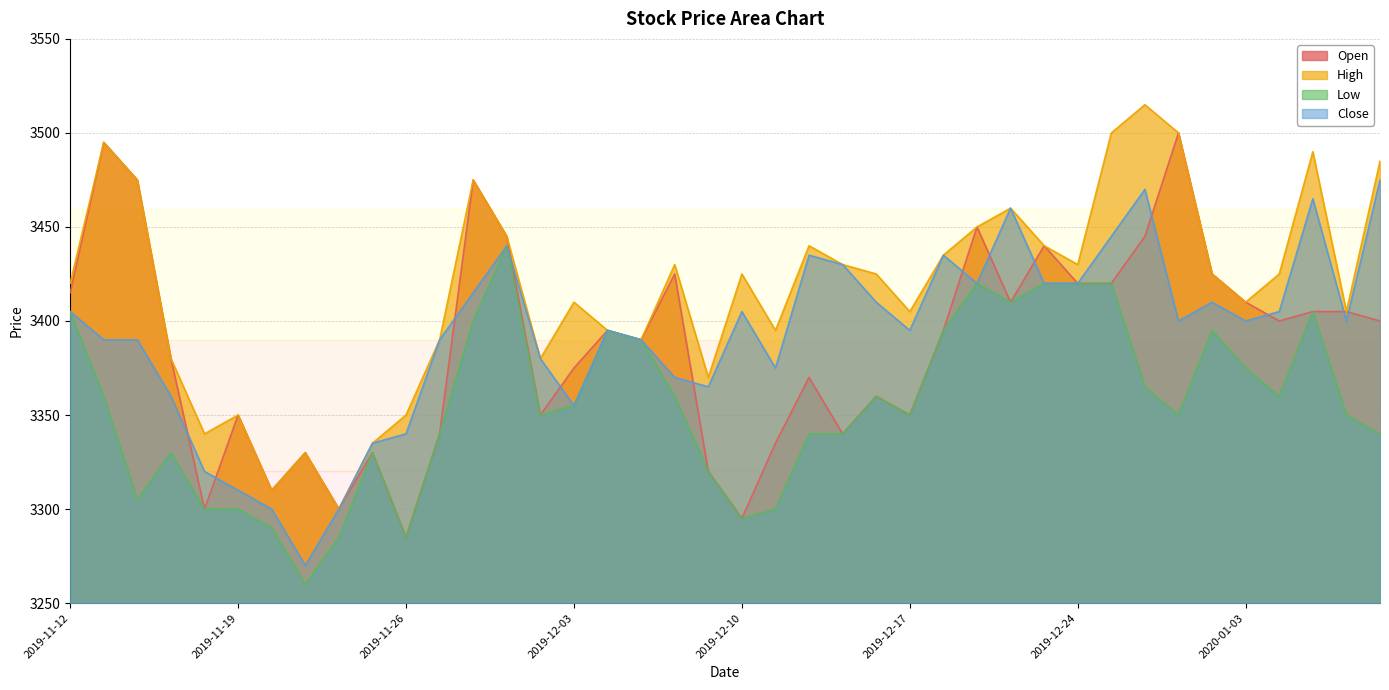

Where is the first local minimum for Low?

2019-11-14